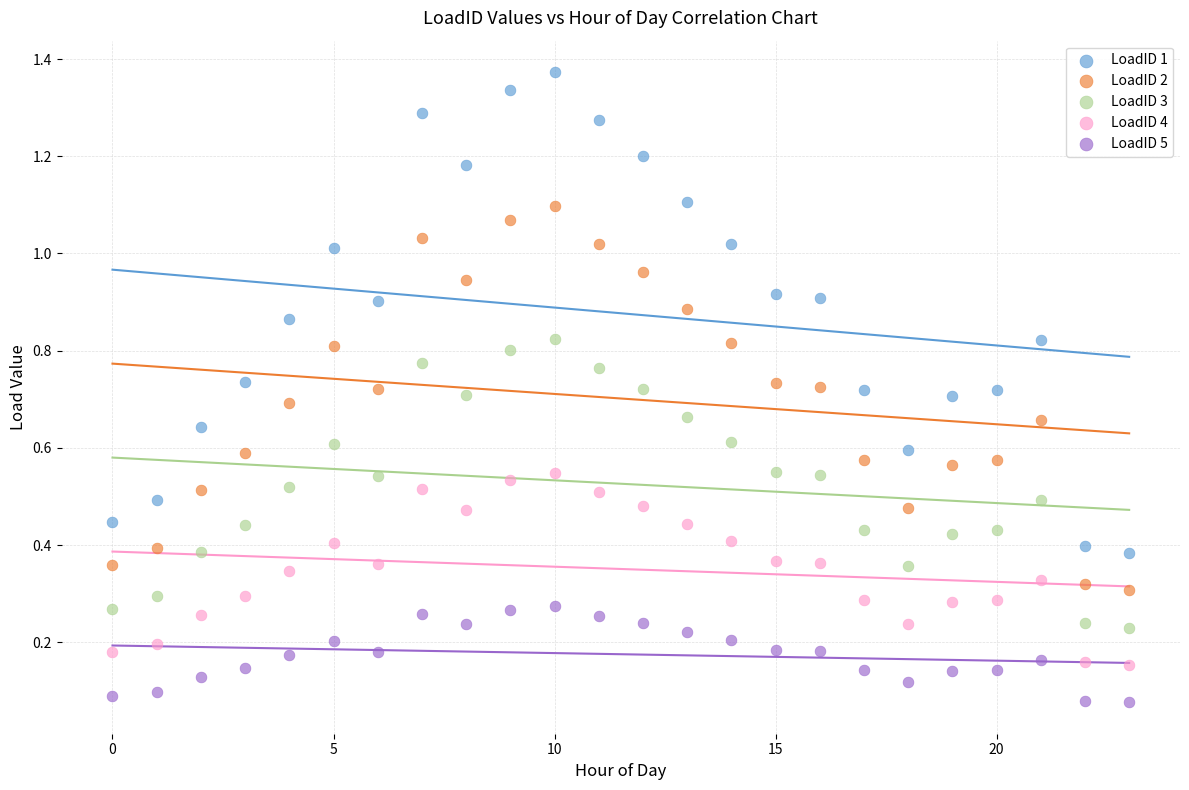

What are all the series names shown in the legend?

LoadID 1, LoadID 2, LoadID 3, LoadID 4, LoadID 5